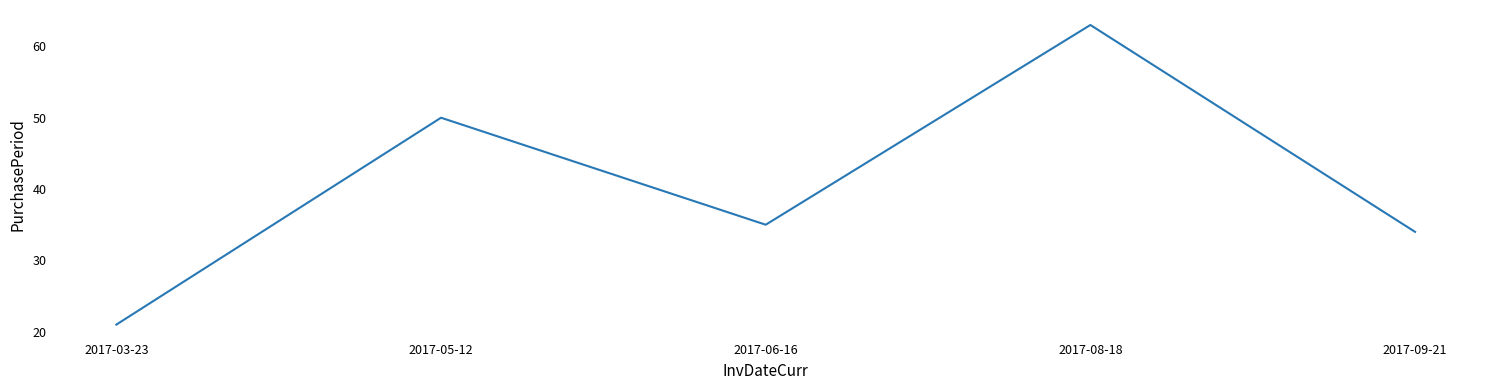

Is it true that the value at 2017-05-12 is 50?

True